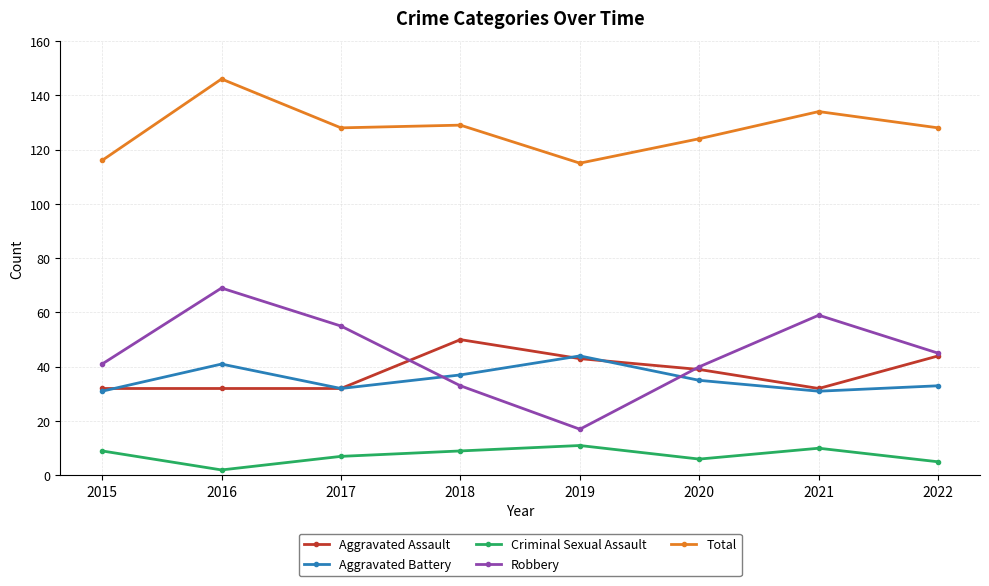

What is the value of the Aggravated Assault point at the 1st from the left?

32